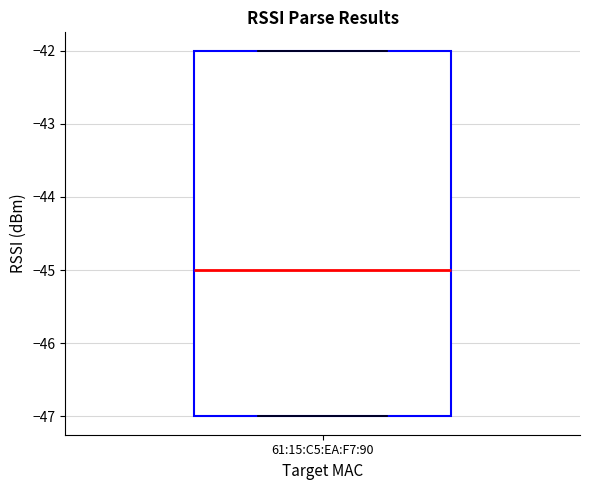

Where does the median line of the box for 61:15:C5:EA:F7:90 sit on the y-axis? The values are not printed on the chart, so give them approximately, as read against the axis.

-45